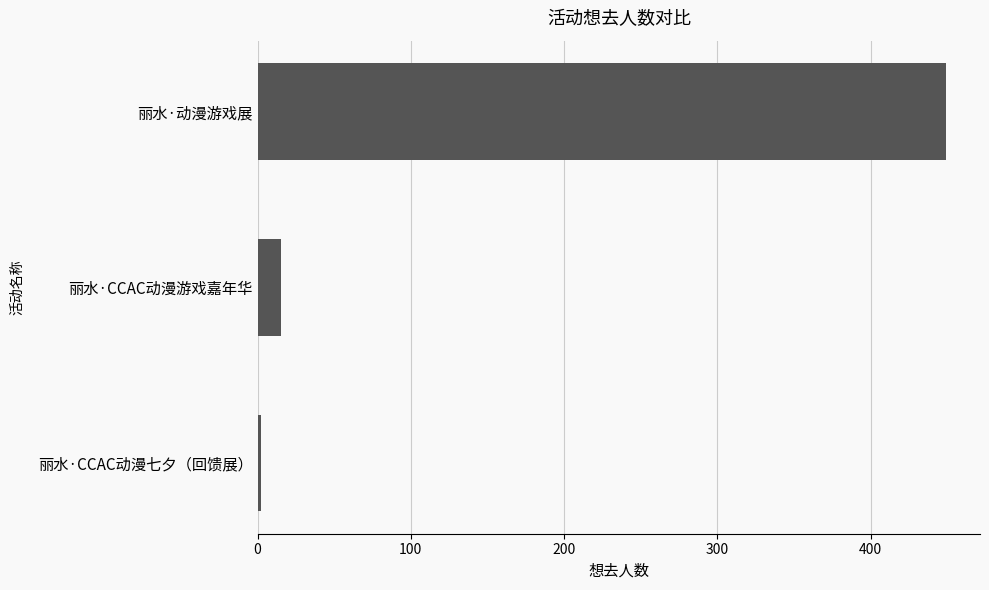

The chart shows a value of 247 at 丽水·动漫游戏展. True or false?

False